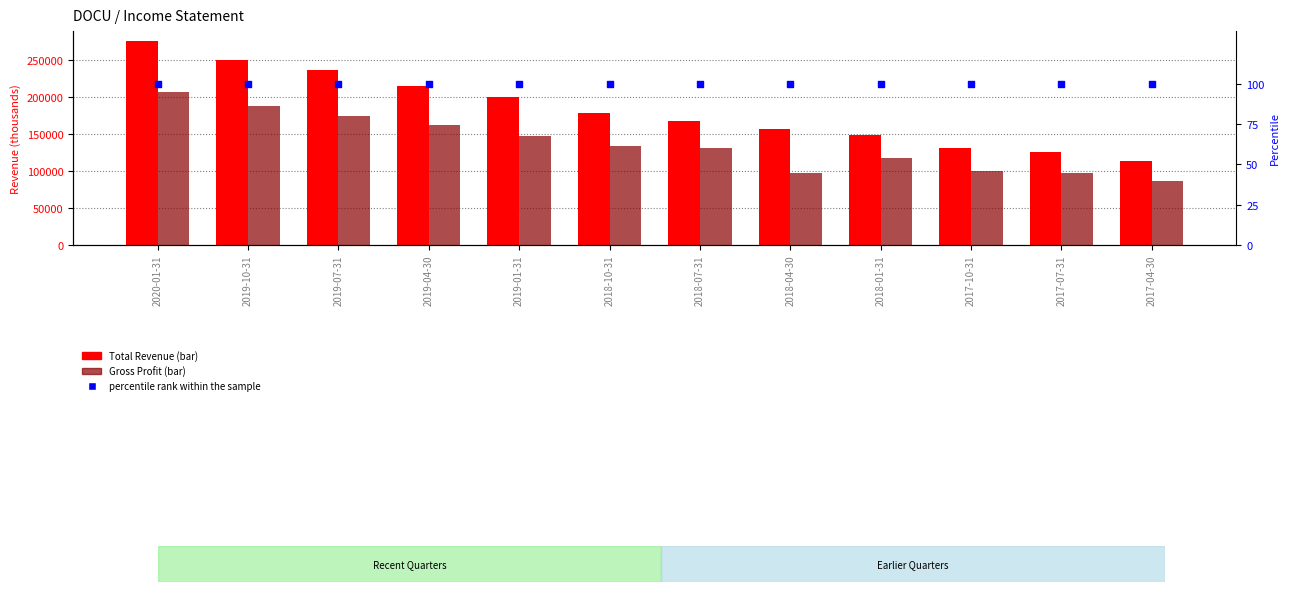

Is the value of percentile rank within the sample at 2018-10-31 greater than the value of Gross Profit at 2018-10-31?

No